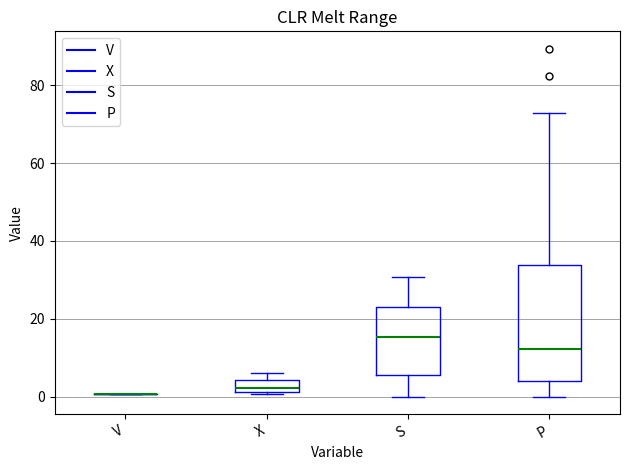

Which box is the tallest, from its lower edge to its upper edge?

P